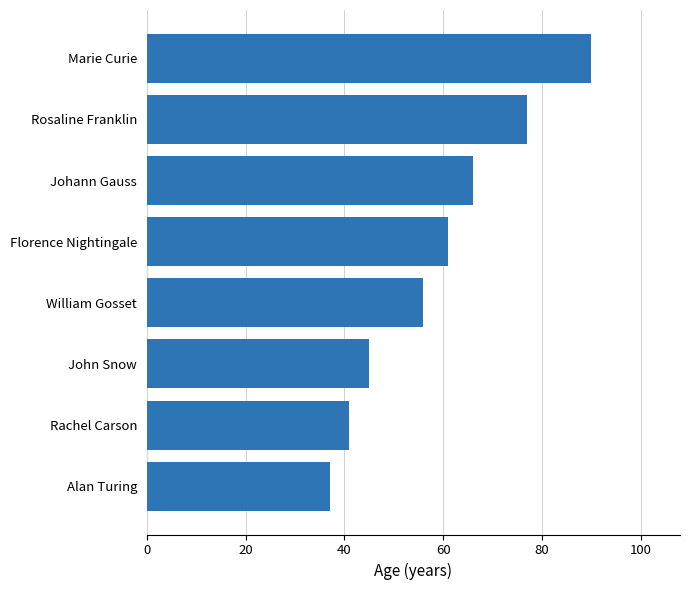

What is the maximum value shown in the chart?

90